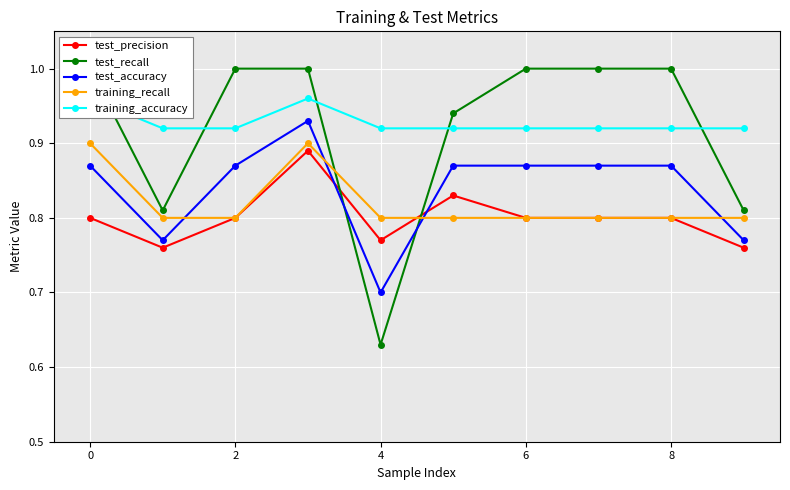

Which category has the highest value in the training_recall series?

−2